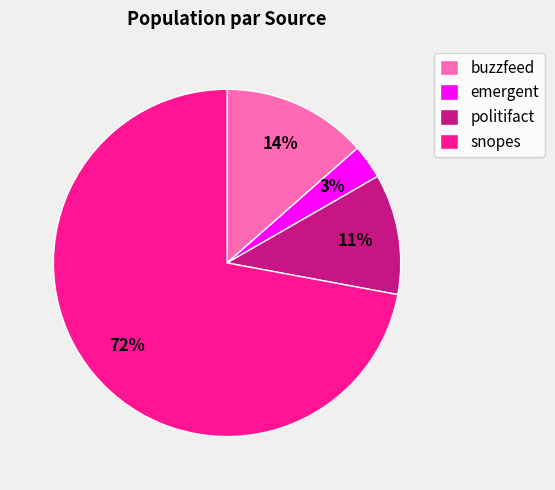

Do buzzfeed and politifact together represent more than half of the pie?

No